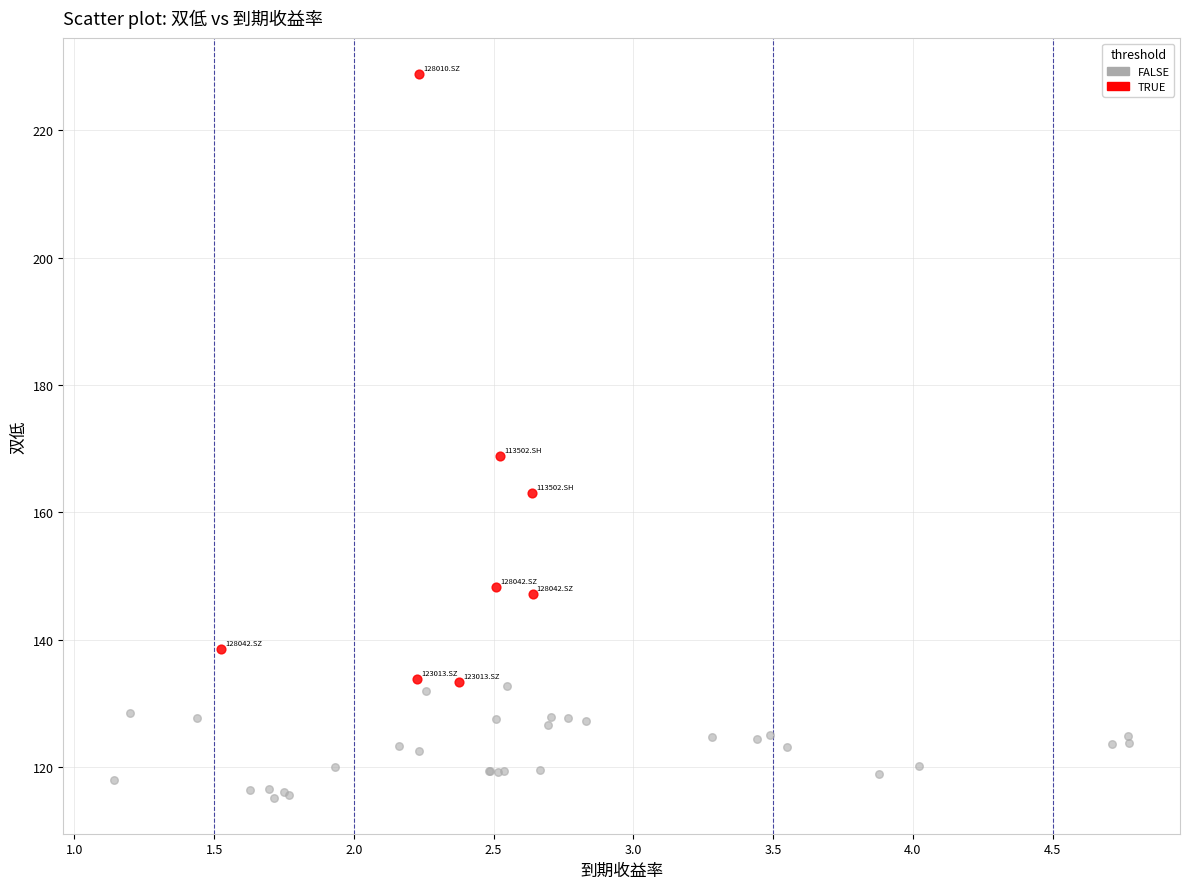

Which series contains the lowest Y value?

FALSE